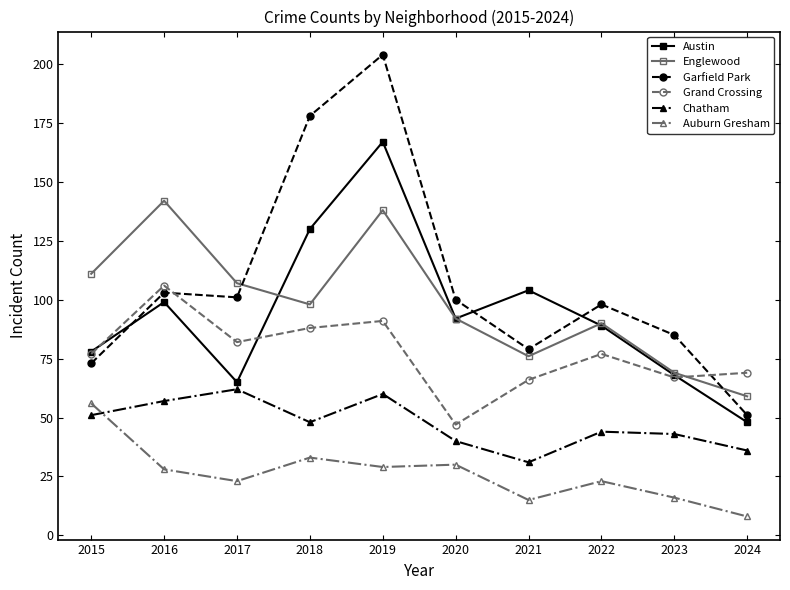

At how many categories does at least one series exceed 181?

1